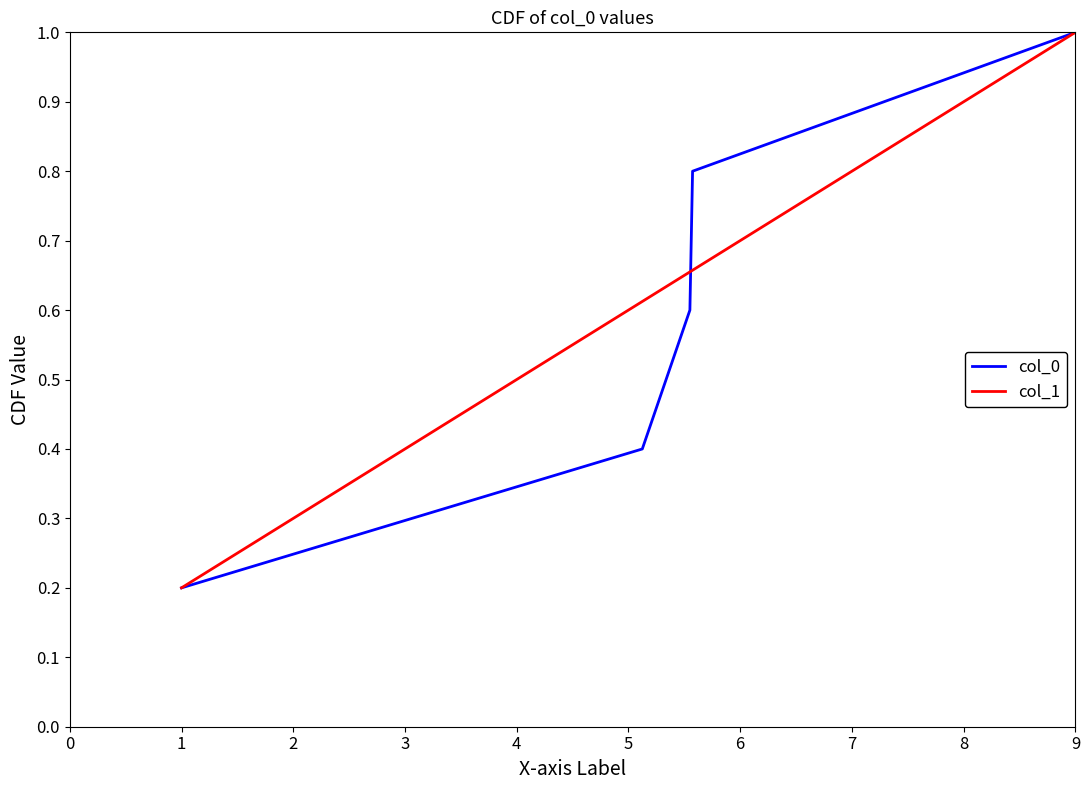

Which series has the widest spread of values?

col_0